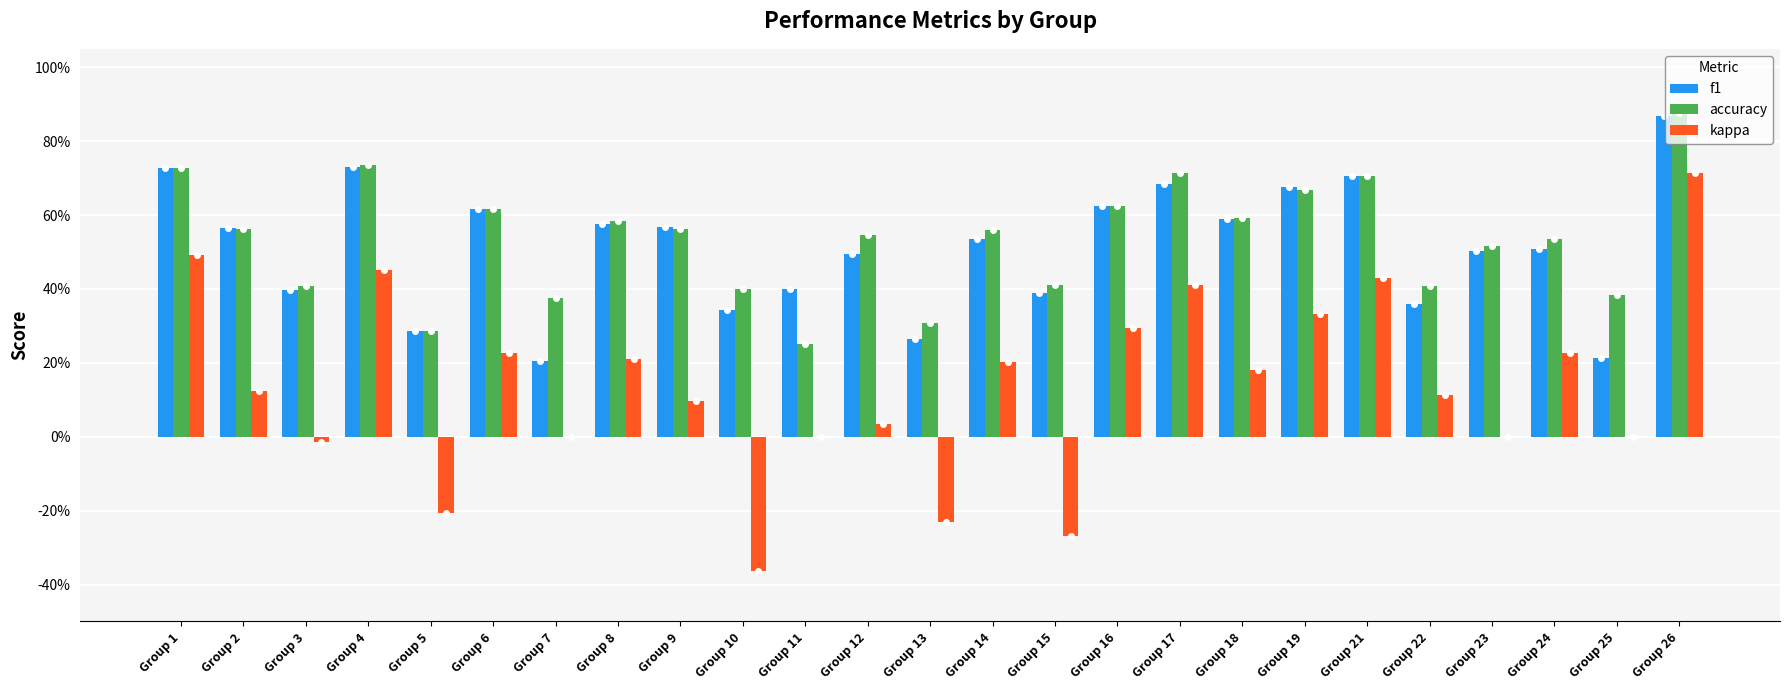

Does the chart contain stacked bars?

No